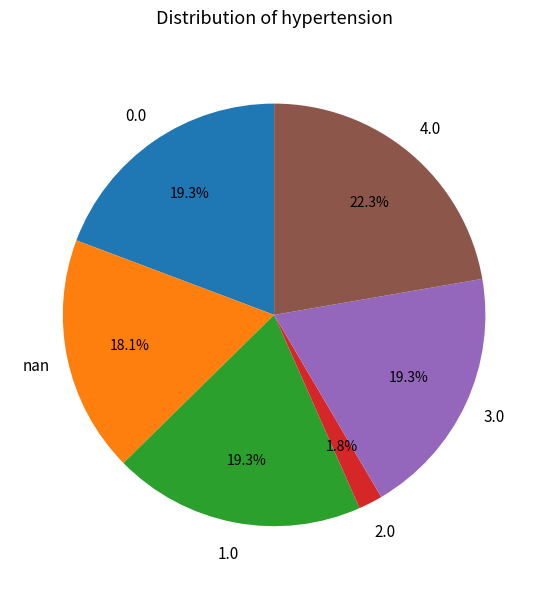

Is there any slice that represents more than half of the pie?

No